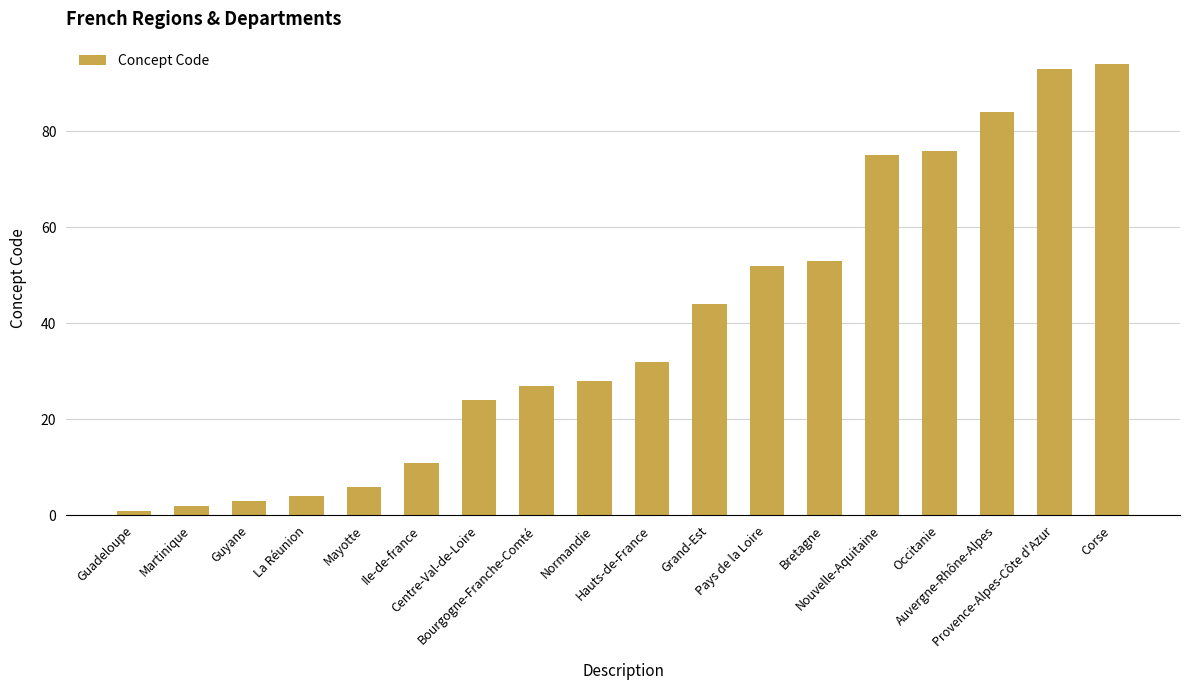

What is the ratio of the value at Guyane to the value at Centre-Val-de-Loire?

0.1